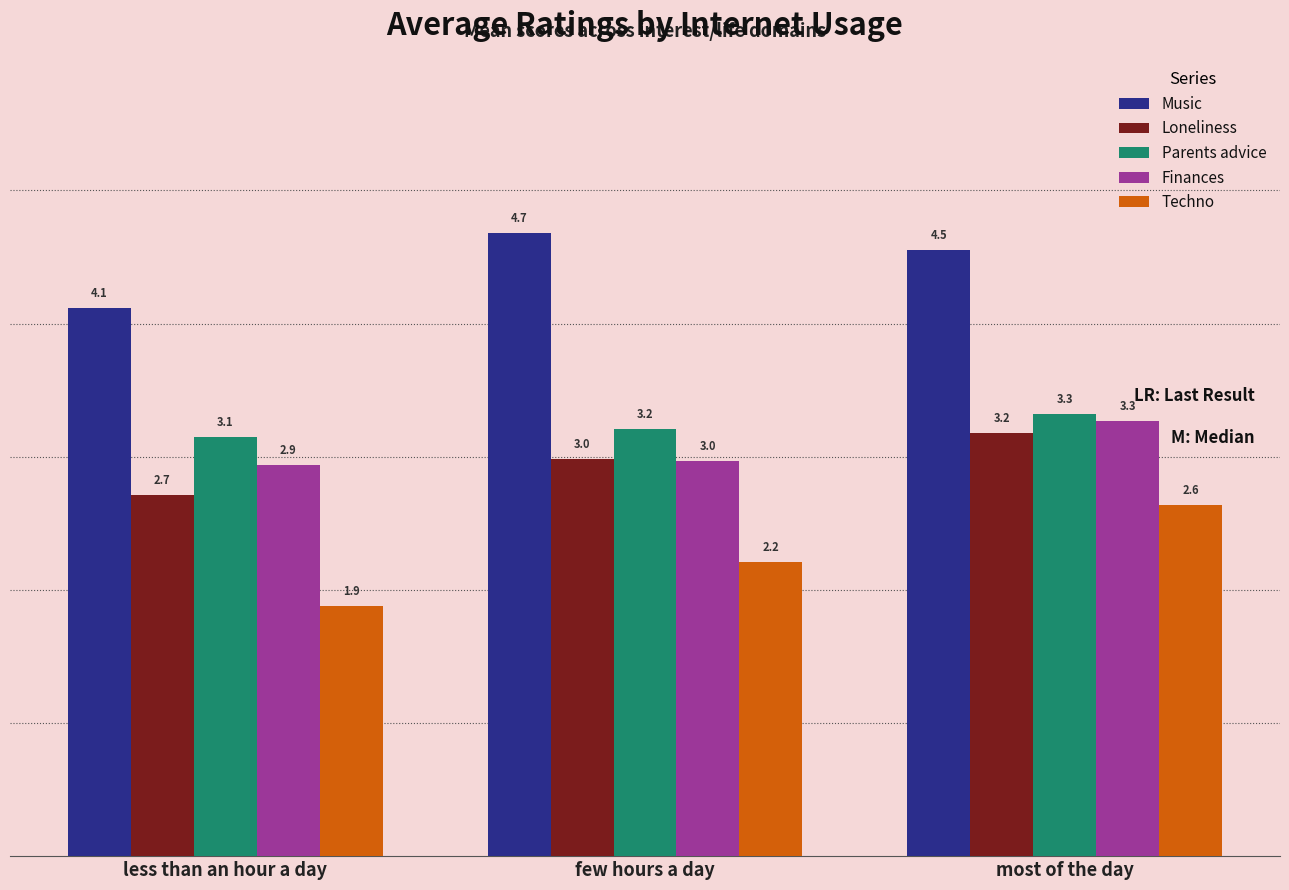

At how many categories does at least one series exceed 2?

3